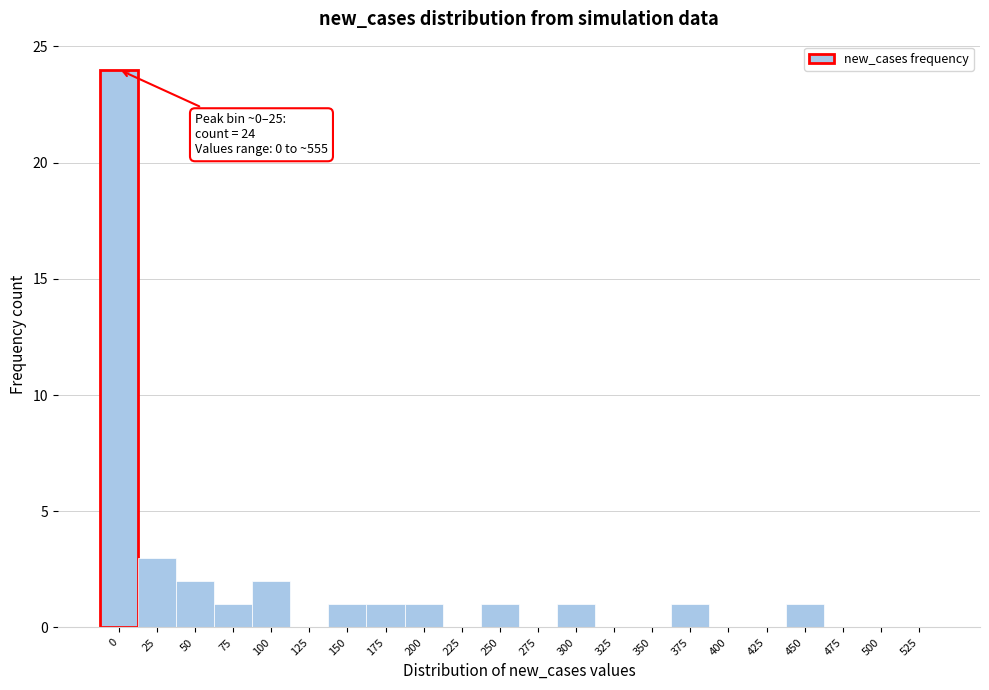

Reading right to left, list all the values displayed in this chart.

525=0	500=0	475=0	450=1	425=0	400=0	375=1	350=0	325=0	300=1	275=0	250=1	225=0	200=1	175=1	150=1	125=0	100=2	75=1	50=2	25=3	0=24